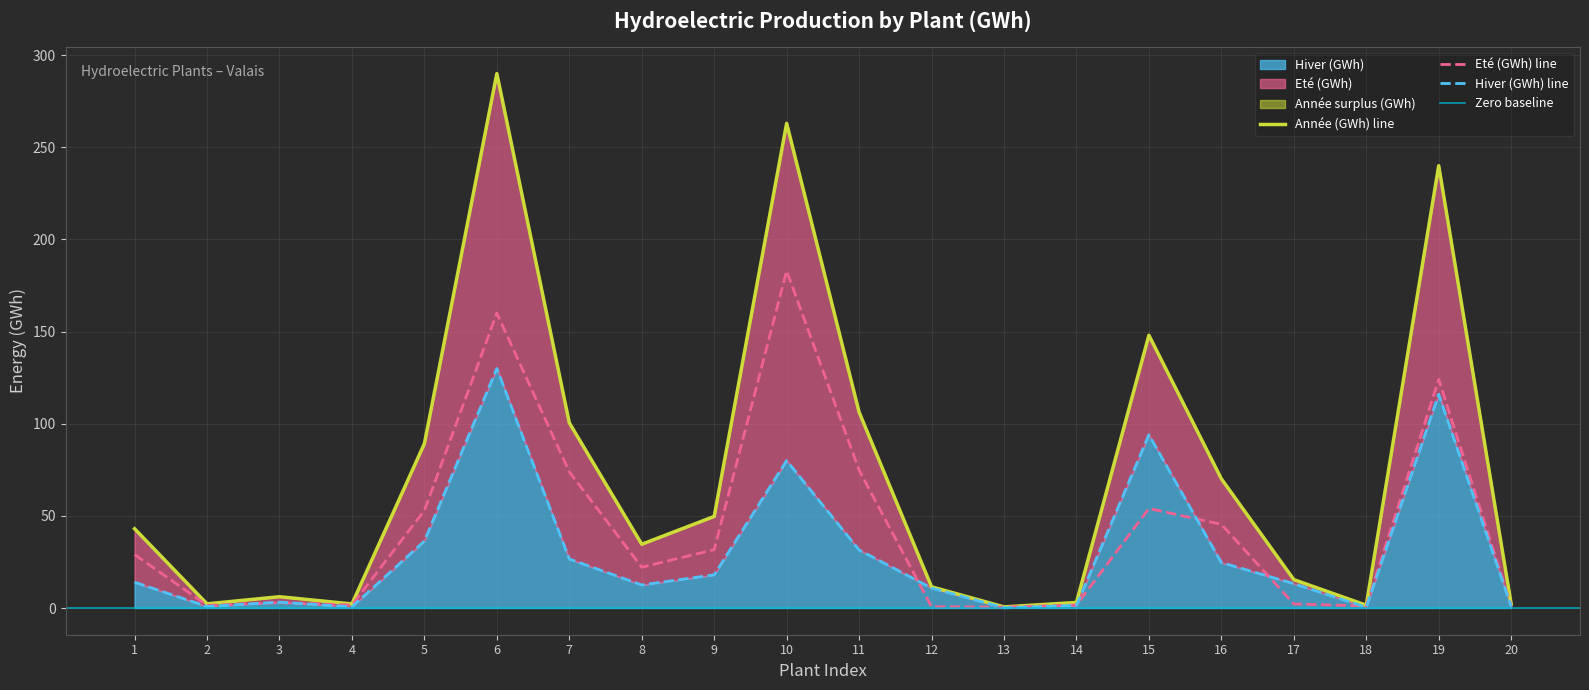

What is the difference between the Eté (GWh) values at 16 and 2?

43.9